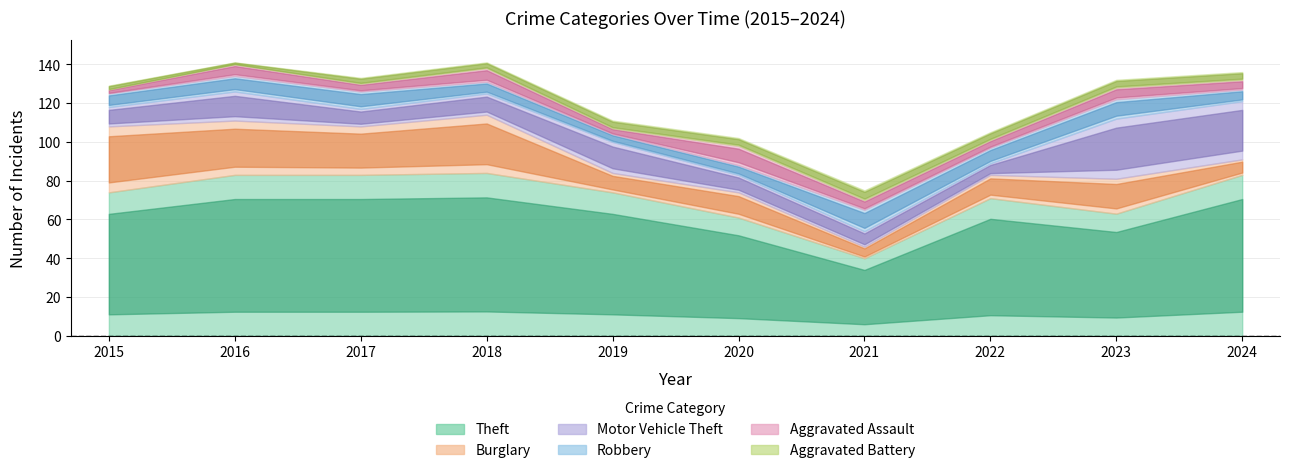

What is the maximum value for Aggravated Assault?

10